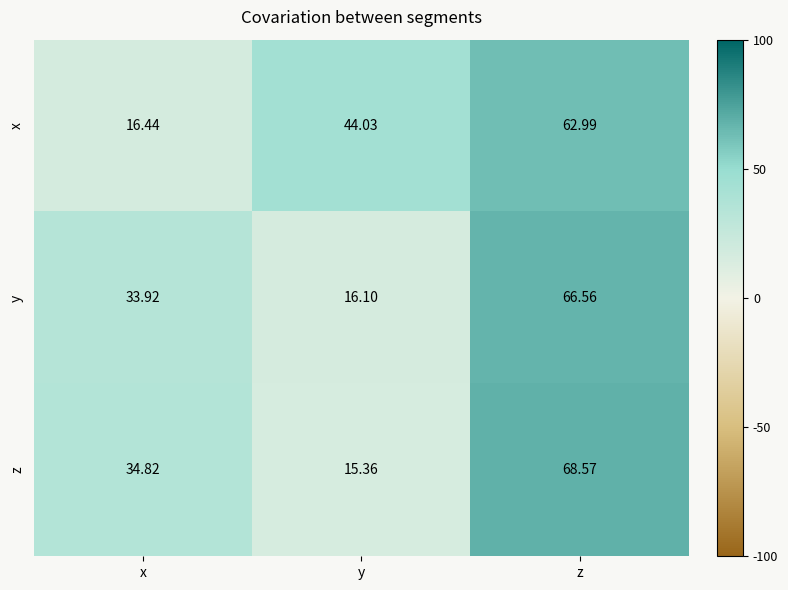

At which category does the chart reach its peak across all series?

z